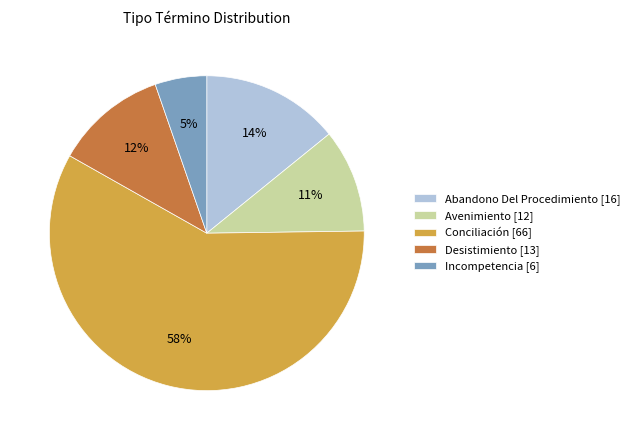

Rank the categories by value from highest to lowest.

Conciliación, Abandono Del Procedimiento, Desistimiento, Avenimiento, Incompetencia